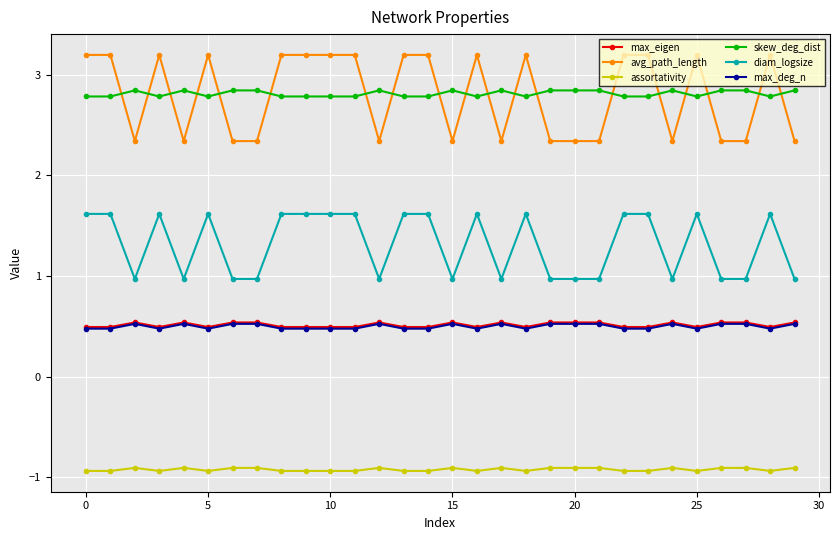

What is the minimum value for assortativity?

-0.9